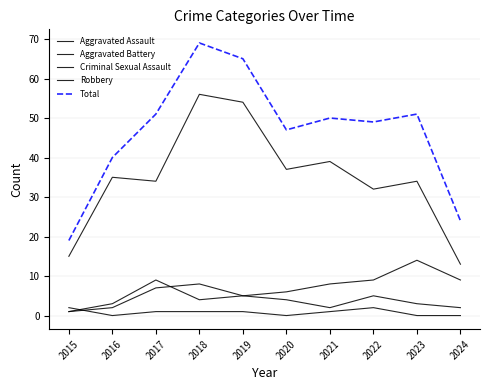

After their last crossing, which series has the higher values: Criminal Sexual Assault or Aggravated Battery?

Aggravated Battery